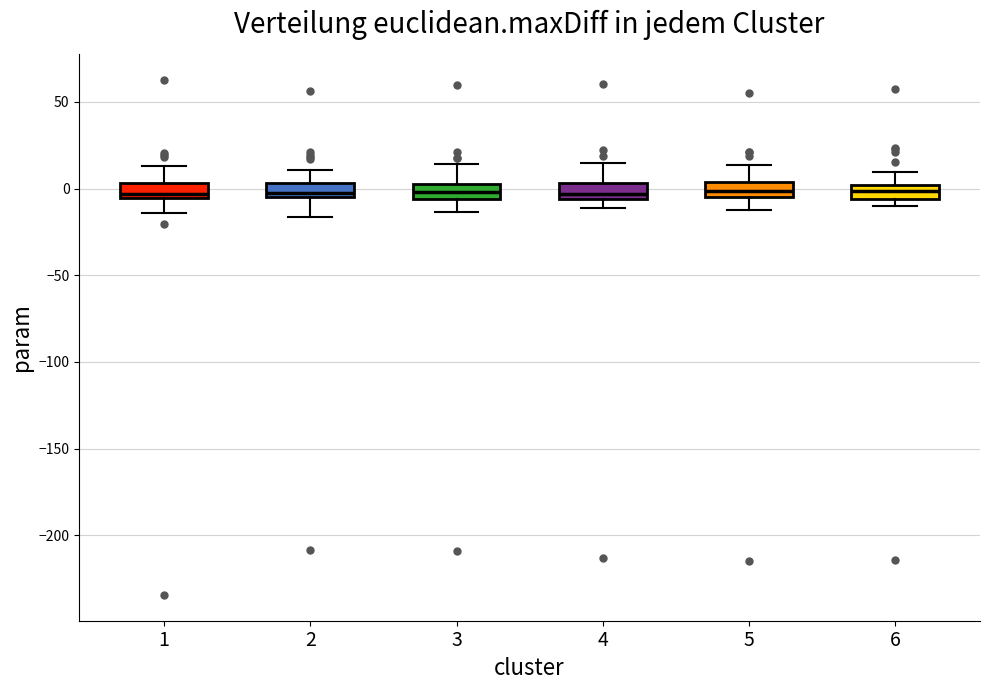

Where is the upper edge of the box at x = 4 on the y-axis? The values are not printed on the chart, so give them approximately, as read against the axis.

5